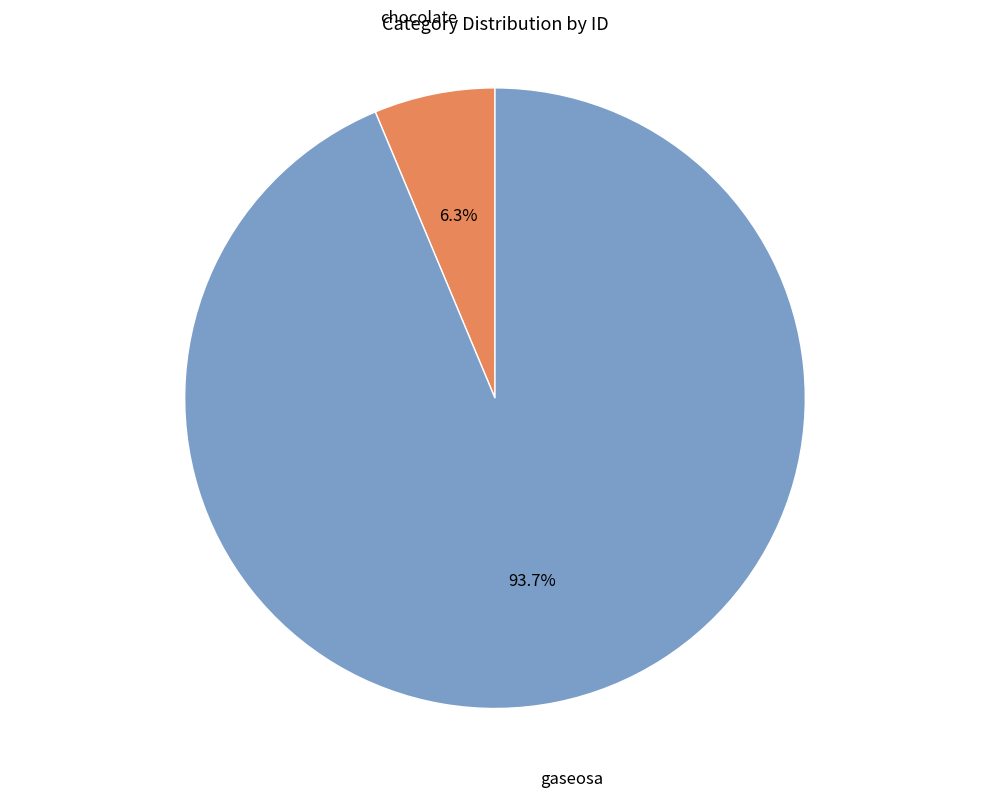

How many slices are in this pie chart?

2